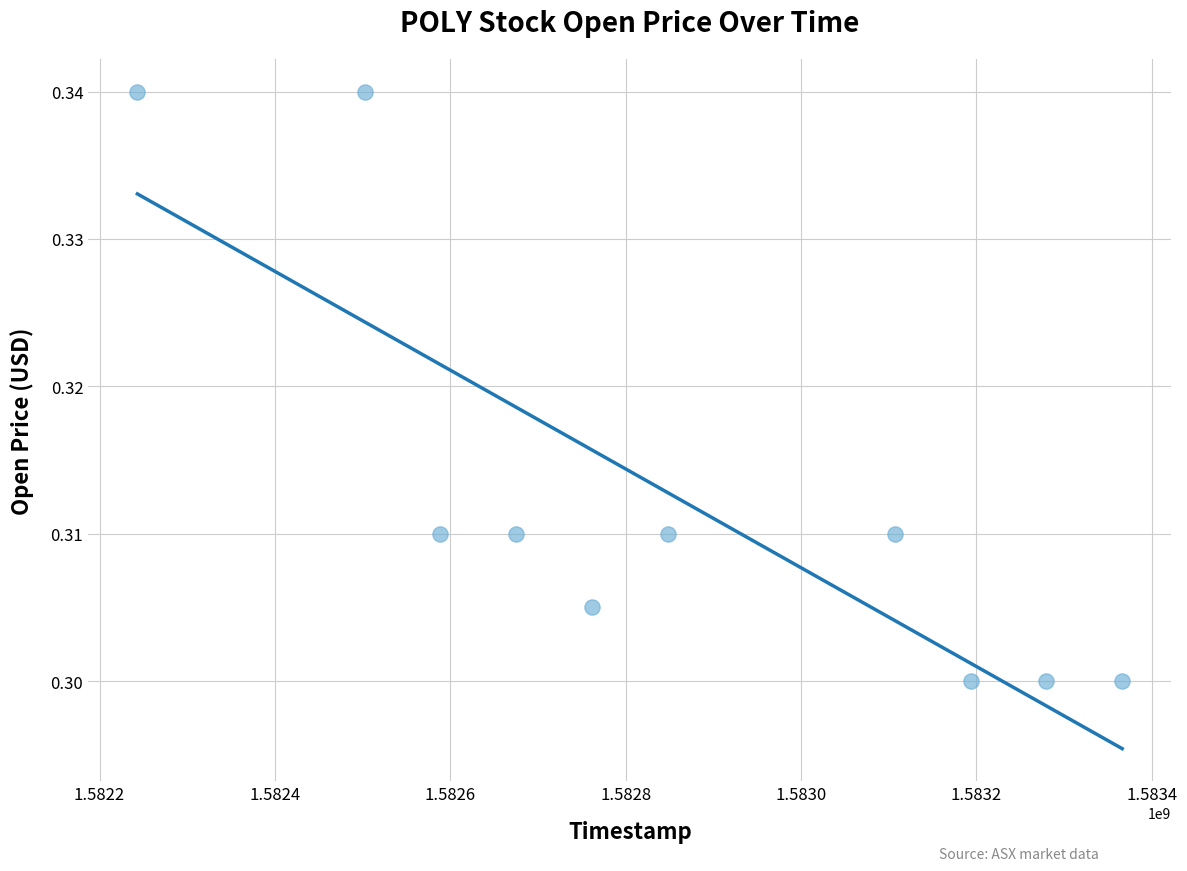

What is the range of X values (max minus min)?

1123200.0